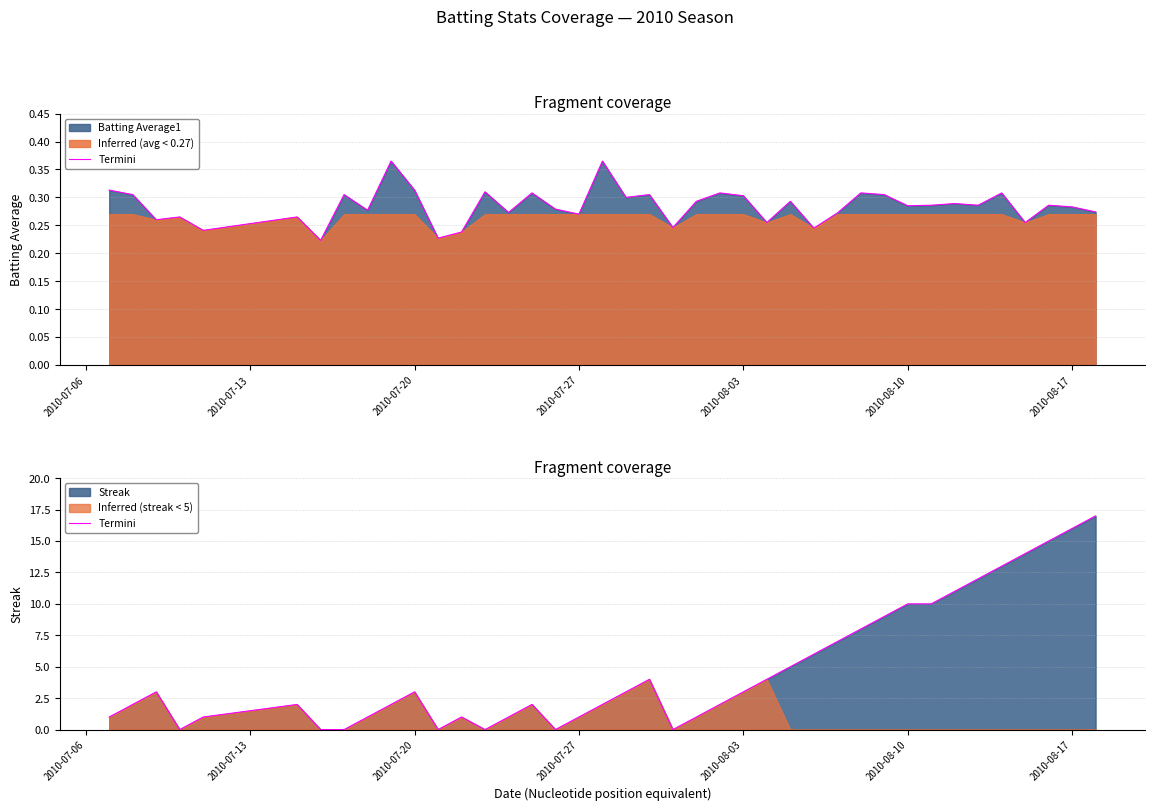

How many positive values are there?

33